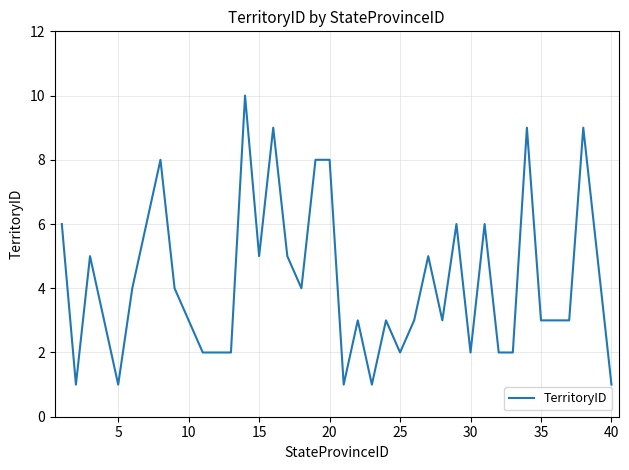

What is the average value?

4